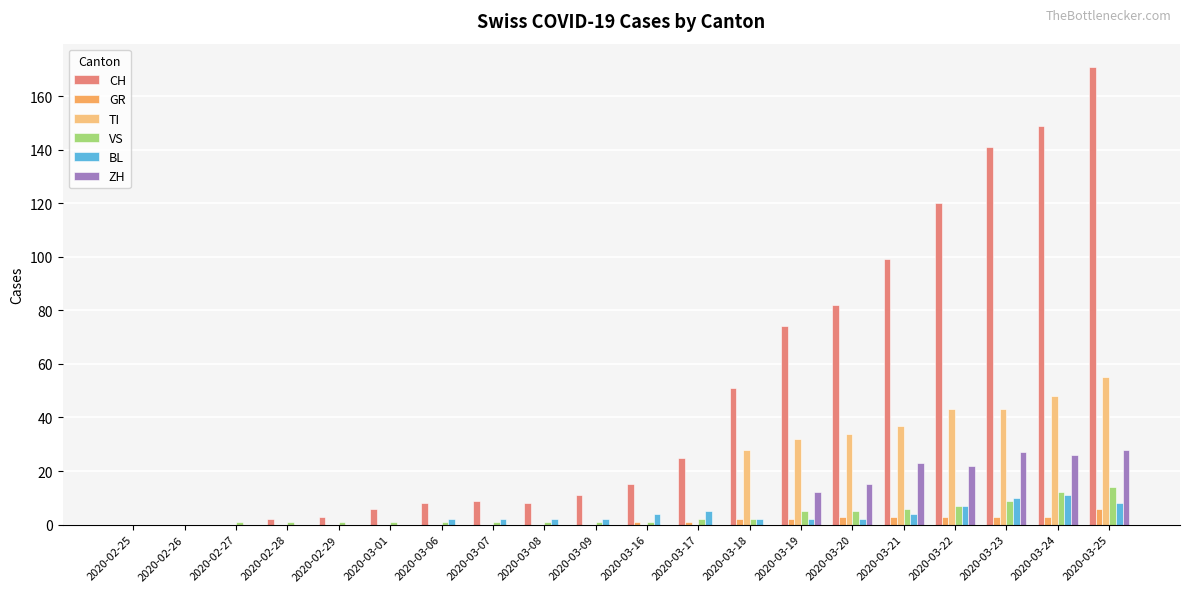

Reading right to left, extract all data points from this chart.

CH: 2020-03-25=171	2020-03-24=149	2020-03-23=141	2020-03-22=120	2020-03-21=99	2020-03-20=82	2020-03-19=74	2020-03-18=51	2020-03-17=25	2020-03-16=15	2020-03-09=11	2020-03-08=8	2020-03-07=9	2020-03-06=8	2020-03-01=6	2020-02-29=3	2020-02-28=2	2020-02-27=0	2020-02-26=0	2020-02-25=0
GR: 2020-03-25=6	2020-03-24=3	2020-03-23=3	2020-03-22=3	2020-03-21=3	2020-03-20=3	2020-03-19=2	2020-03-18=2	2020-03-17=1	2020-03-16=1	2020-03-09=0	2020-03-08=0	2020-03-07=0	2020-03-06=0	2020-03-01=0	2020-02-29=0	2020-02-28=0	2020-02-27=0	2020-02-26=0	2020-02-25=0
TI: 2020-03-25=55	2020-03-24=48	2020-03-23=43	2020-03-22=43	2020-03-21=37	2020-03-20=34	2020-03-19=32	2020-03-18=28	2020-03-17=0	2020-03-16=0	2020-03-09=0	2020-03-08=0	2020-03-07=0	2020-03-06=0	2020-03-01=0	2020-02-29=0	2020-02-28=0	2020-02-27=0	2020-02-26=0	2020-02-25=0
VS: 2020-03-25=14	2020-03-24=12	2020-03-23=9	2020-03-22=7	2020-03-21=6	2020-03-20=5	2020-03-19=5	2020-03-18=2	2020-03-17=2	2020-03-16=1	2020-03-09=1	2020-03-08=1	2020-03-07=1	2020-03-06=1	2020-03-01=1	2020-02-29=1	2020-02-28=1	2020-02-27=1	2020-02-26=0	2020-02-25=0
BL: 2020-03-25=8	2020-03-24=11	2020-03-23=10	2020-03-22=7	2020-03-21=4	2020-03-20=2	2020-03-19=2	2020-03-18=2	2020-03-17=5	2020-03-16=4	2020-03-09=2	2020-03-08=2	2020-03-07=2	2020-03-06=2	2020-03-01=0	2020-02-29=0	2020-02-28=0	2020-02-27=0	2020-02-26=0	2020-02-25=0
ZH: 2020-03-25=28	2020-03-24=26	2020-03-23=27	2020-03-22=22	2020-03-21=23	2020-03-20=15	2020-03-19=12	2020-03-18=0	2020-03-17=0	2020-03-16=0	2020-03-09=0	2020-03-08=0	2020-03-07=0	2020-03-06=0	2020-03-01=0	2020-02-29=0	2020-02-28=0	2020-02-27=0	2020-02-26=0	2020-02-25=0